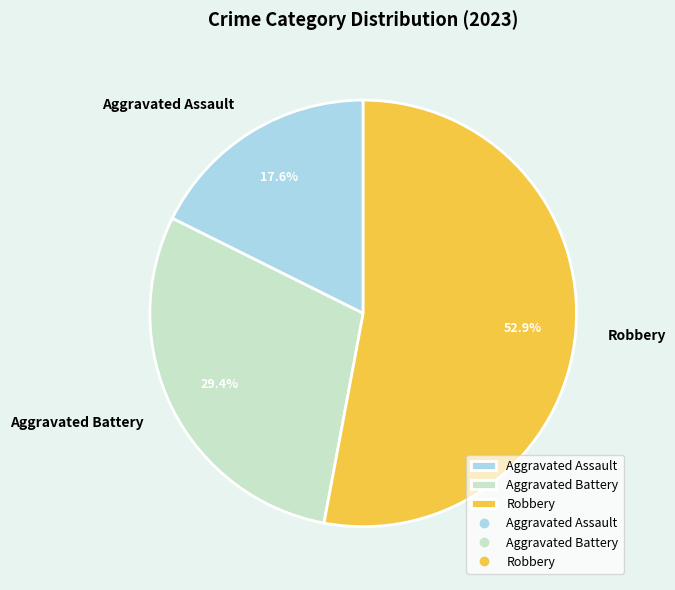

Count the number of slices in the pie.

3